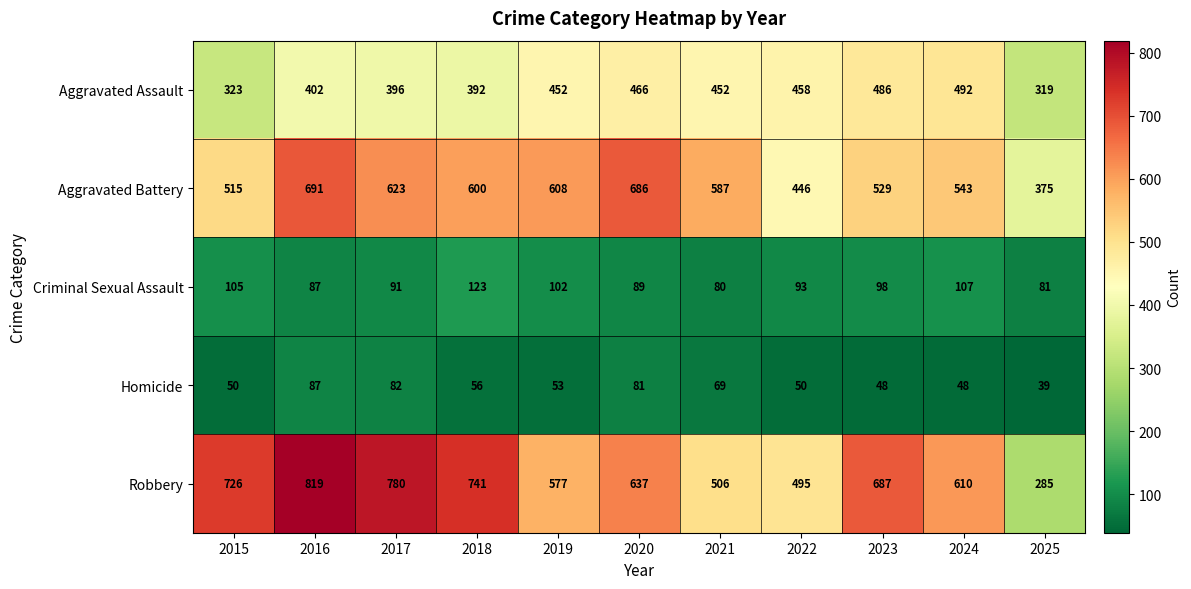

Which series has the largest total across all categories?

Robbery